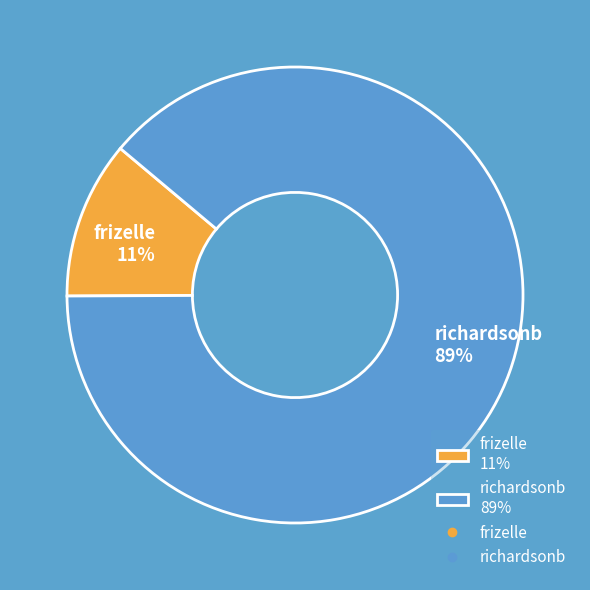

Is frizelle the majority of the pie?

No